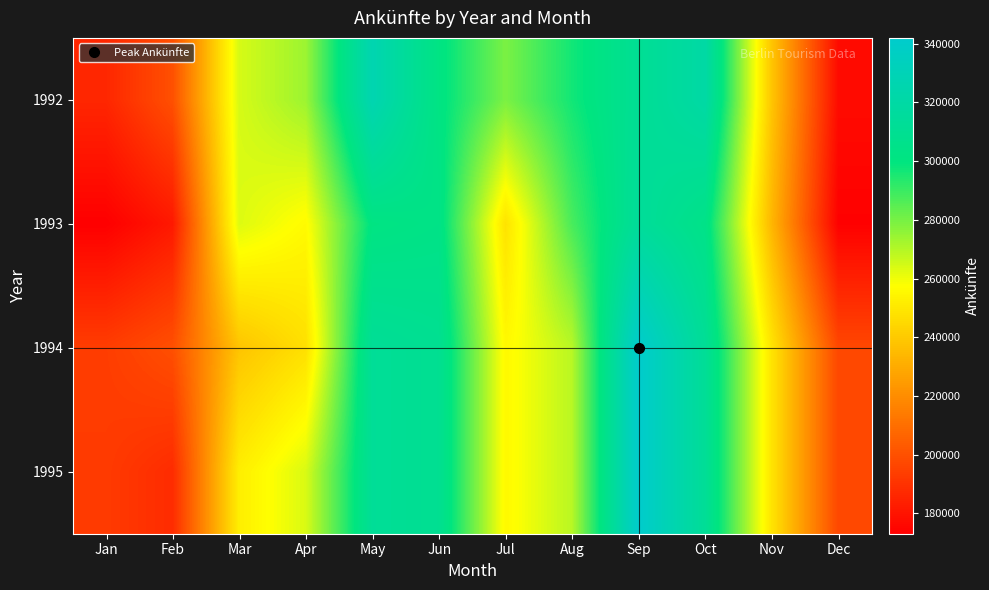

At how many categories does at least one series exceed 243036?

9